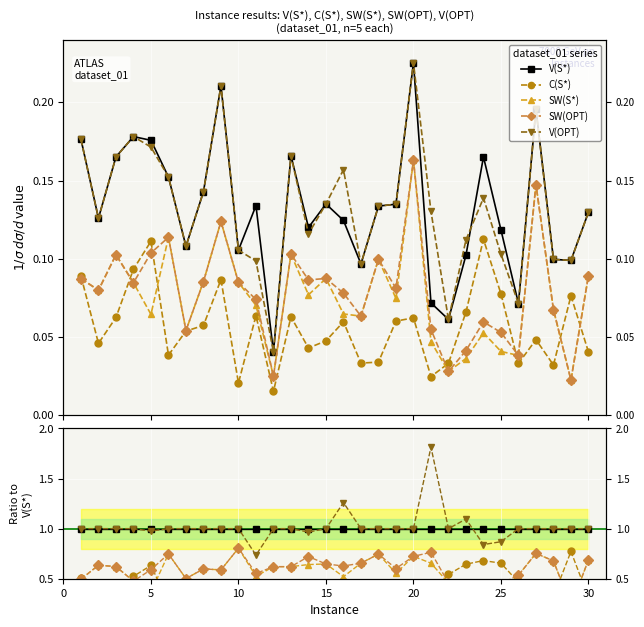

How many data points does each series have?

30